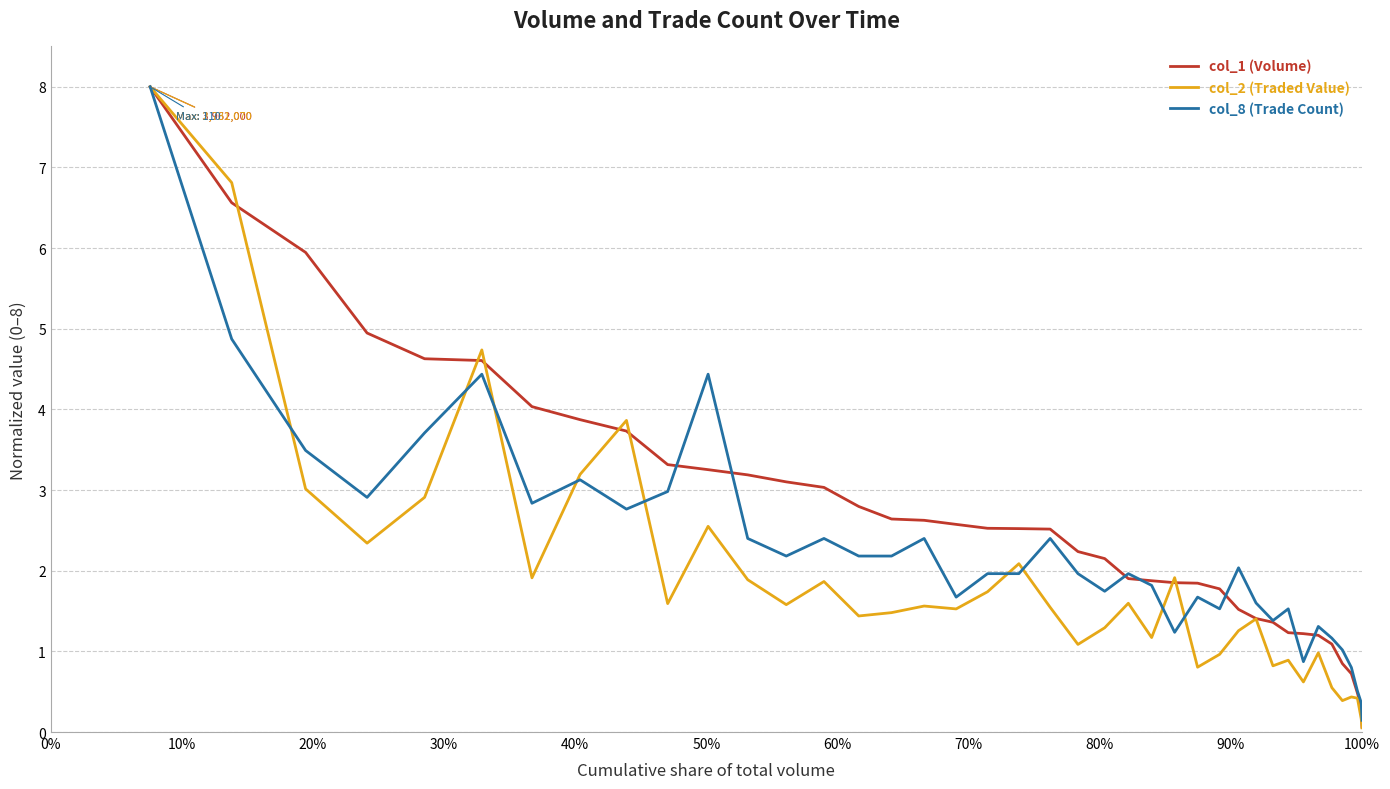

What is the average value of the col_8 (Trade Count) series?

2.2